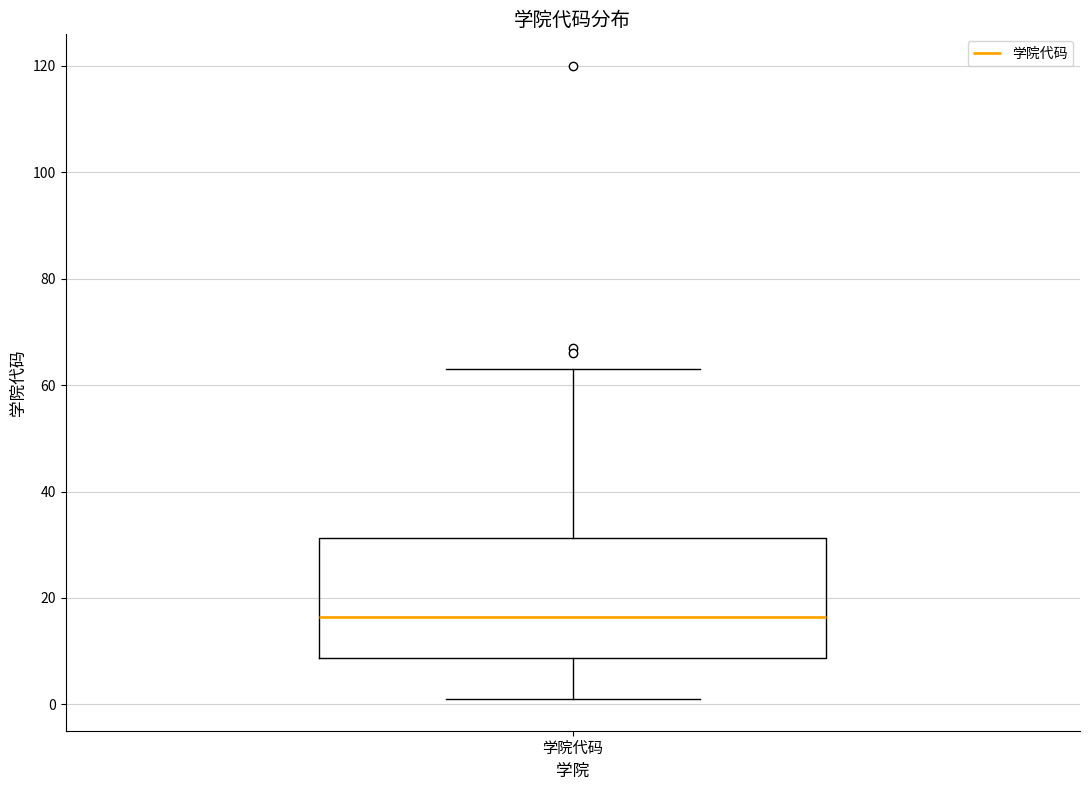

Transcribe this box plot: give where the median line is, the range the box spans, and where the two whiskers end, as read against the y-axis. The values are not printed on the chart, so give them approximately, as read against the axis.

median 16, box 8 to 32, whiskers 2 to 64